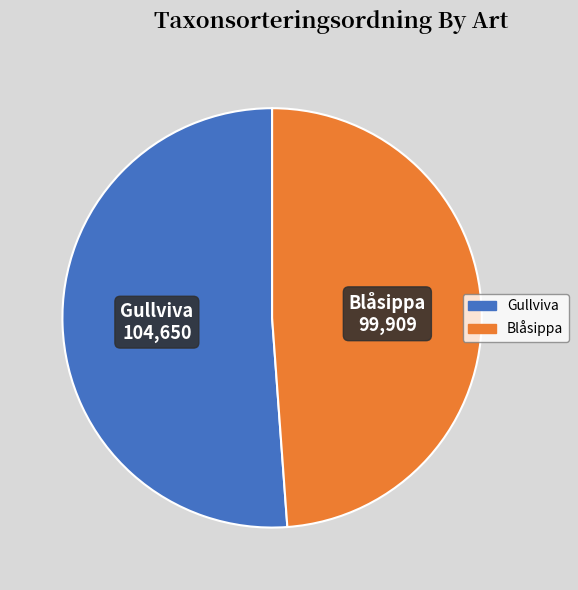

How many slices are in this pie chart?

2